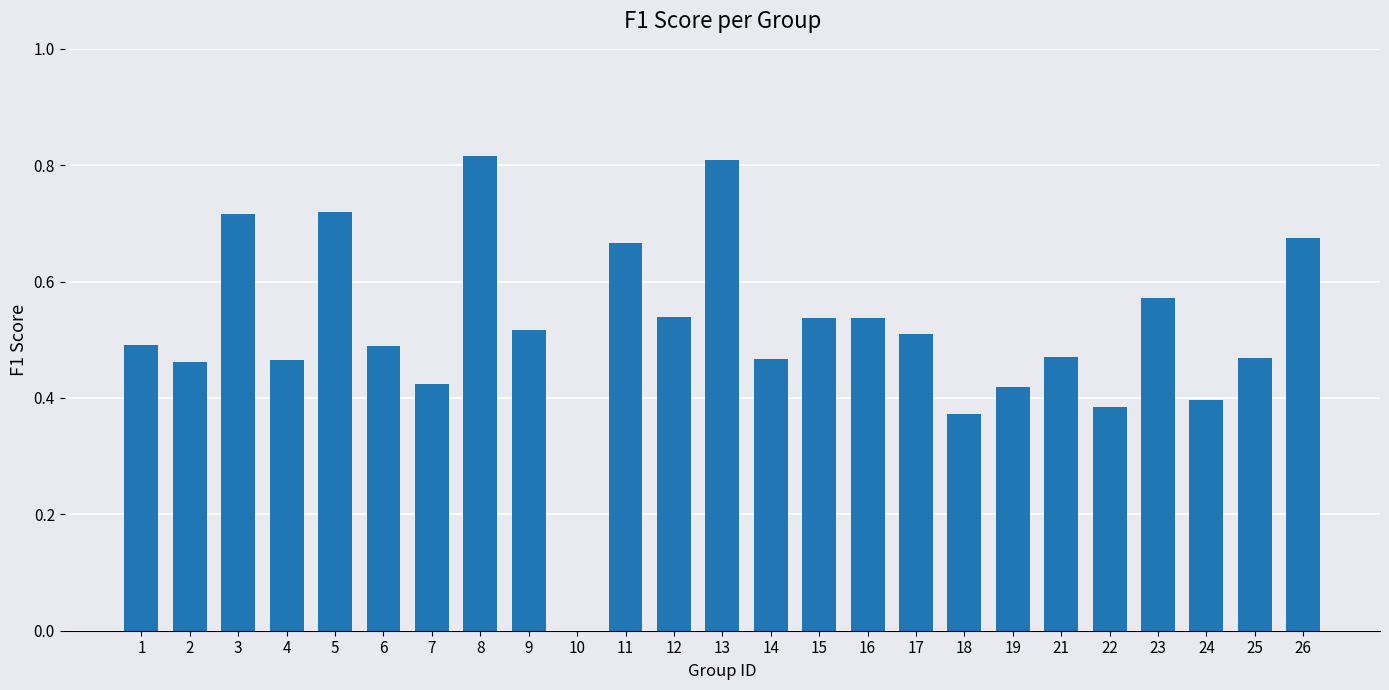

What is the sum of all values?

12.9